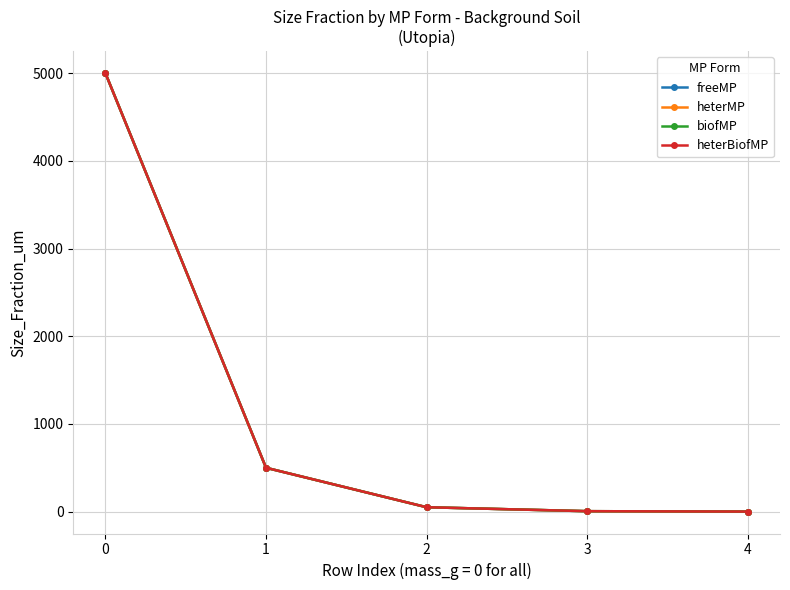

True or false: freeMP and biofMP cross at least once.

False